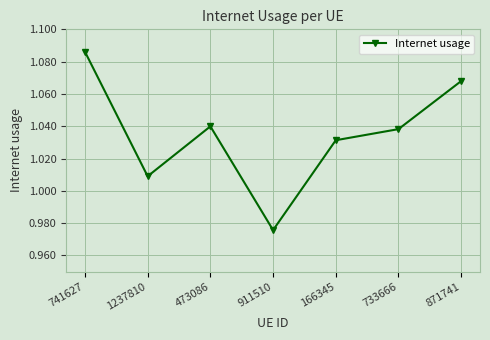

How many interior local valleys (lower than both neighbors) does the data have?

2